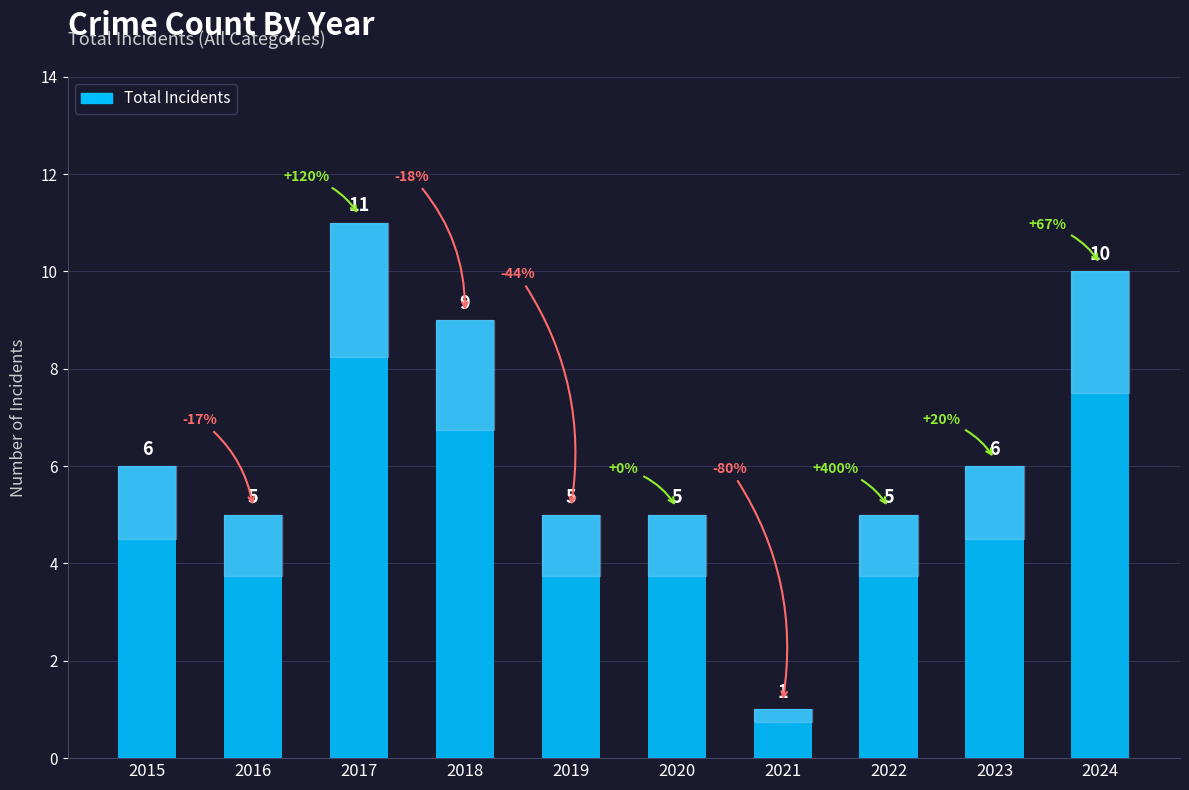

What is the sum of all values?

63